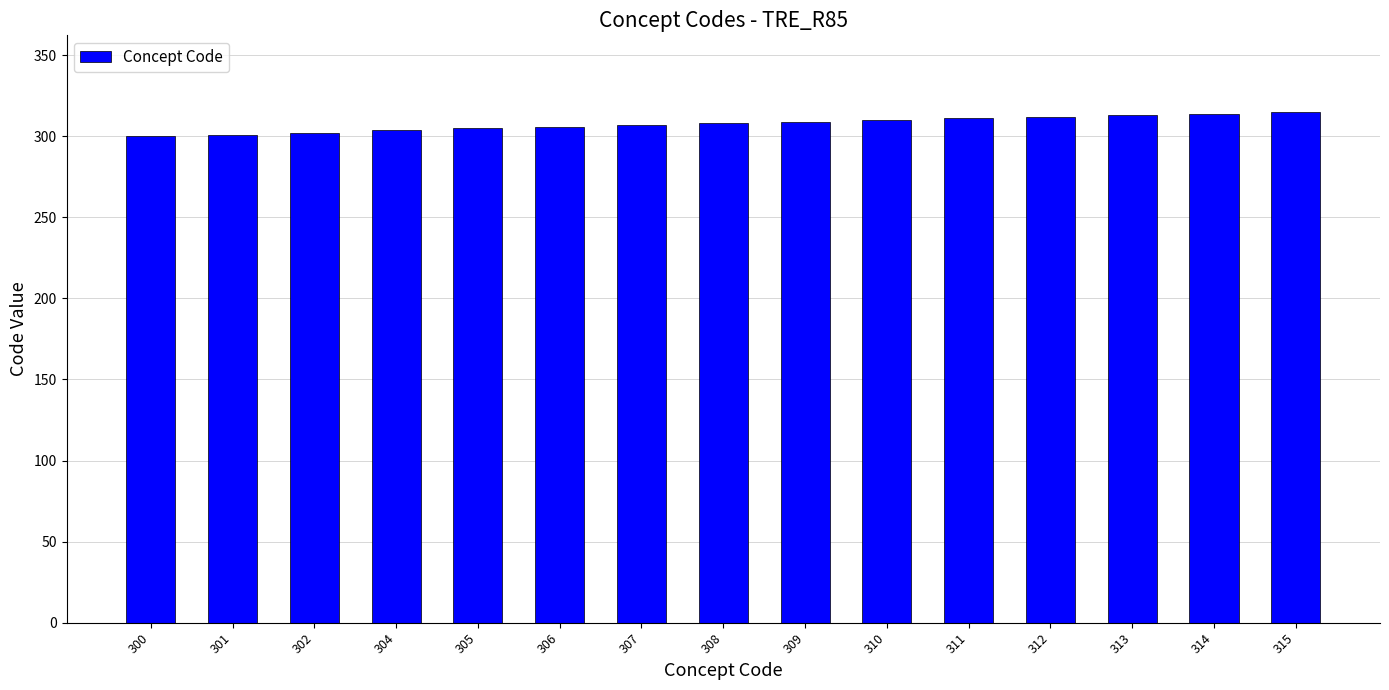

True or false: the data shows 165 at 314.

False